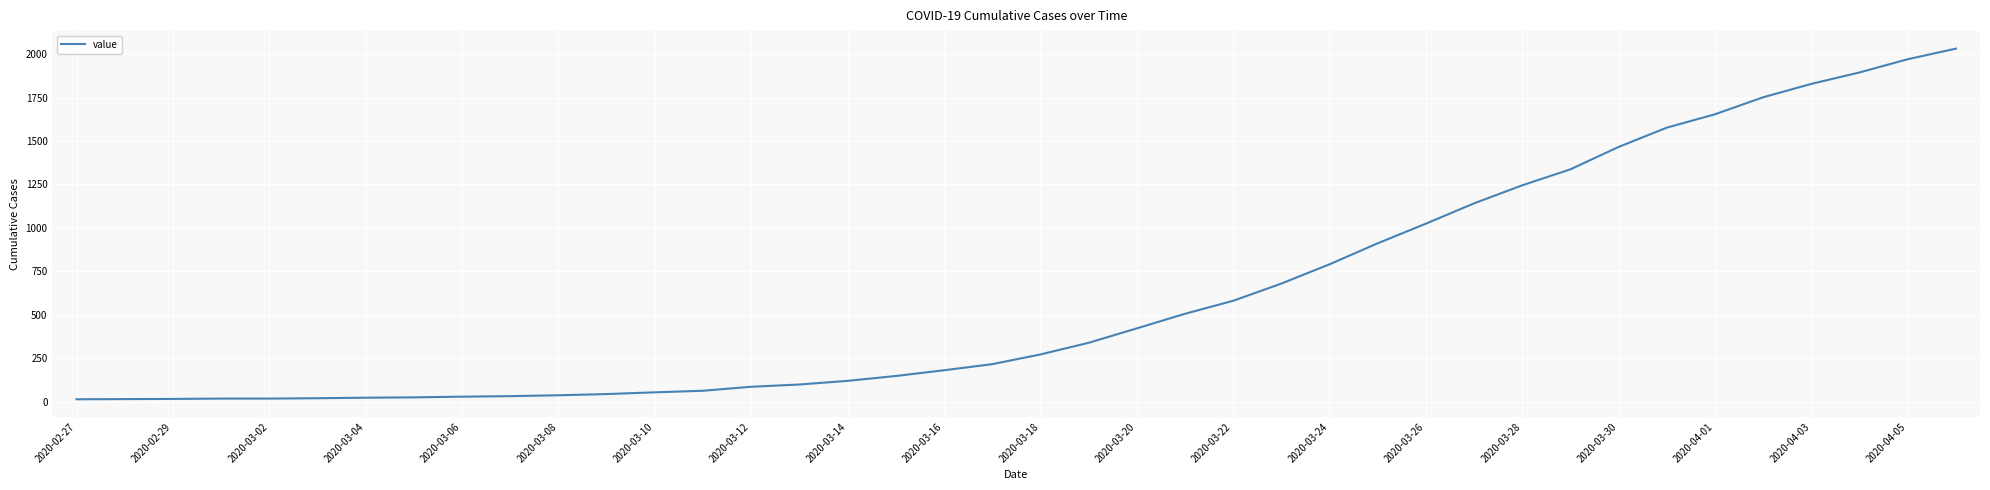

What is the smallest value displayed?

13